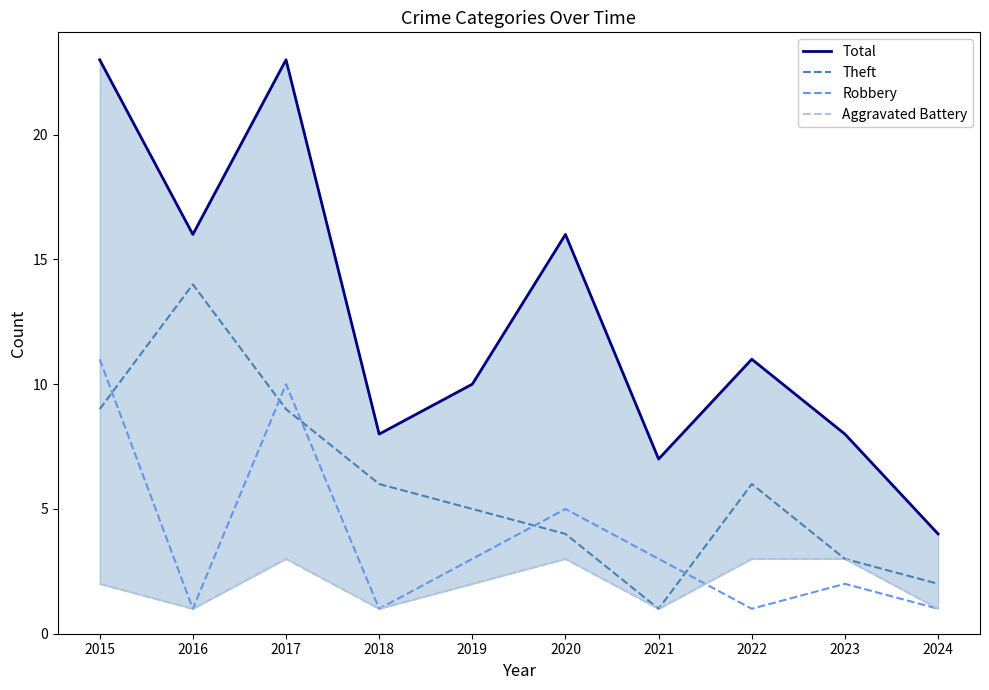

True or false: Theft has a value of 13 at 2017.

False